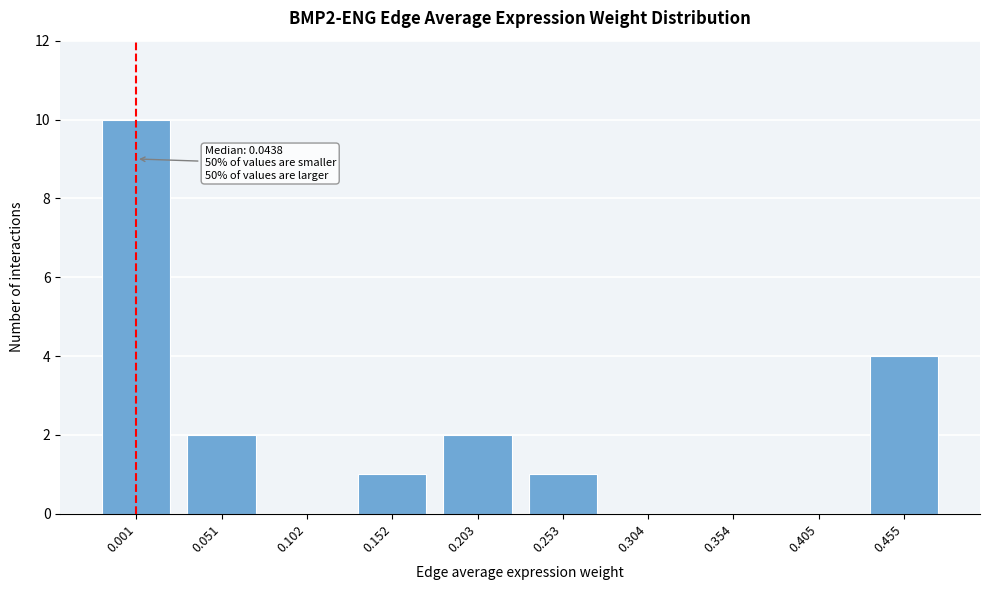

Reading right to left, list all the values displayed in this chart.

0.455=4	0.405=0	0.354=0	0.304=0	0.253=1	0.203=2	0.152=1	0.102=0	0.051=2	0.001=10